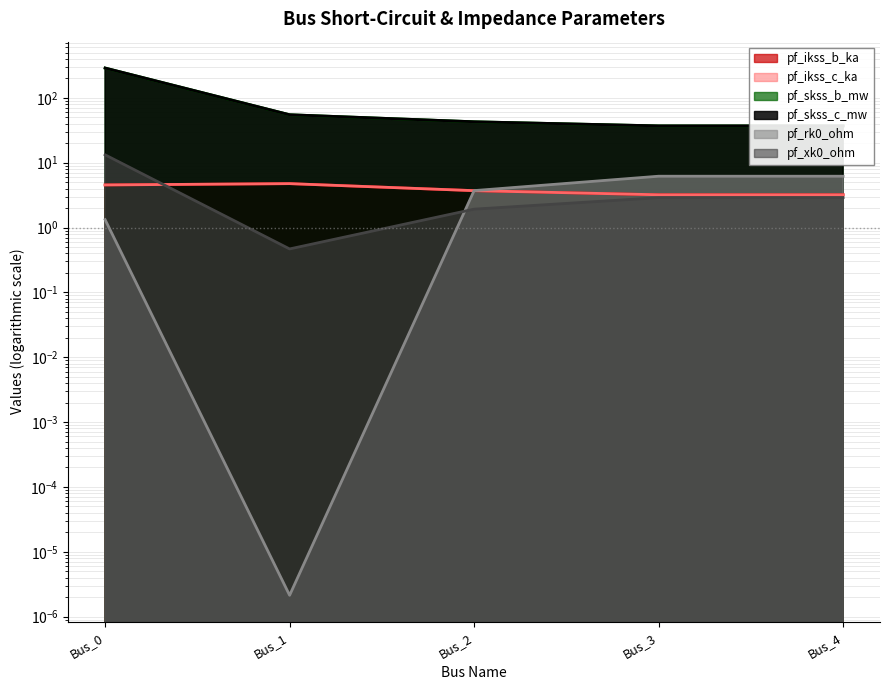

At which category does pf_ikss_b_ka reach its first local valley?

Bus_3